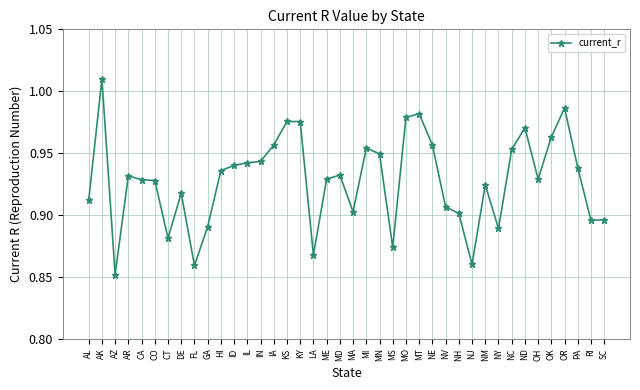

At which label is the value closest to 0?

AZ